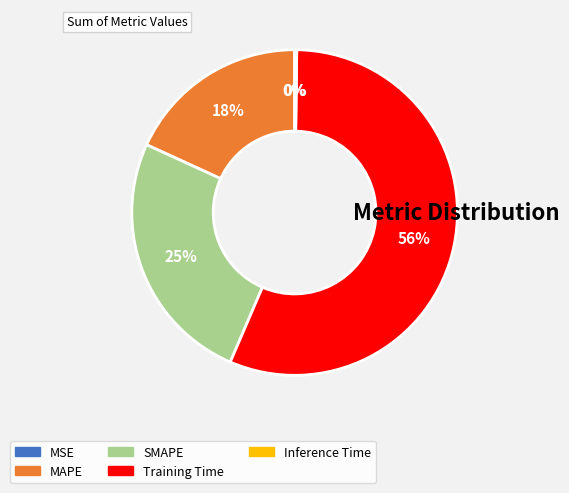

True or false: MAPE accounts for 33% of the total.

False